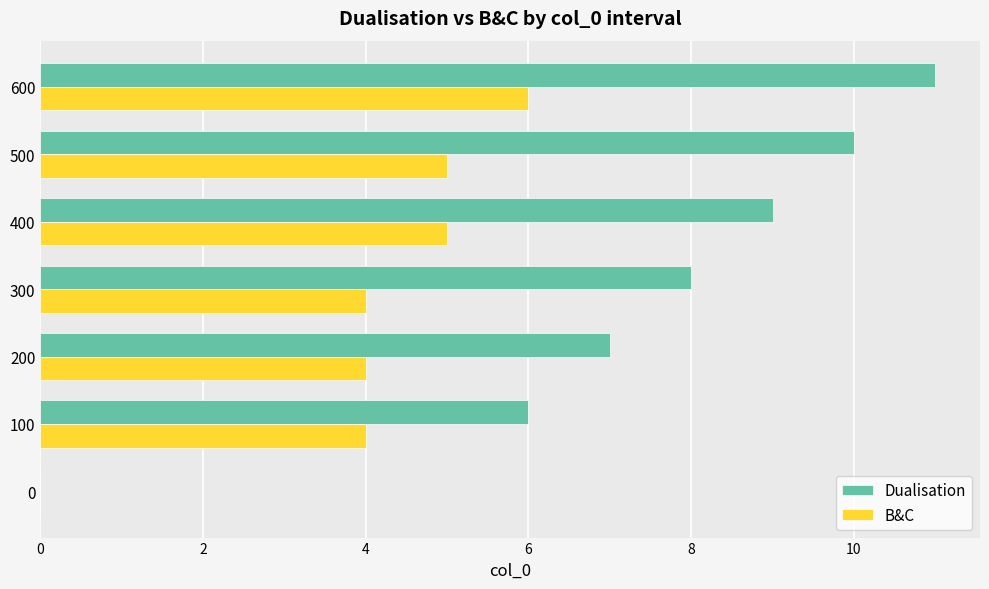

Is the value of Dualisation at 200 greater than the value of B&C at 400?

Yes